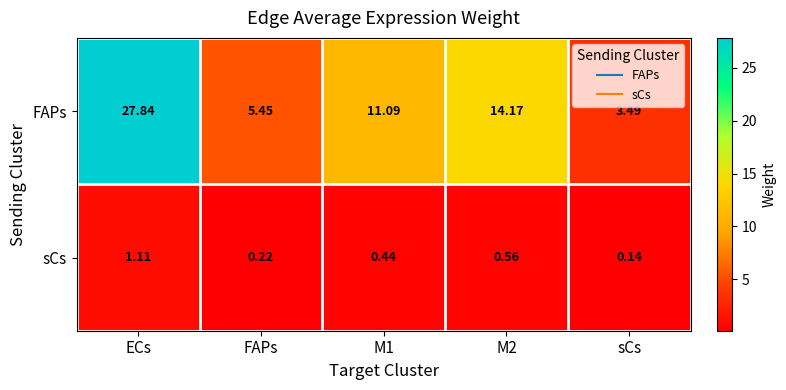

At which label does FAPs first exceed 11?

ECs